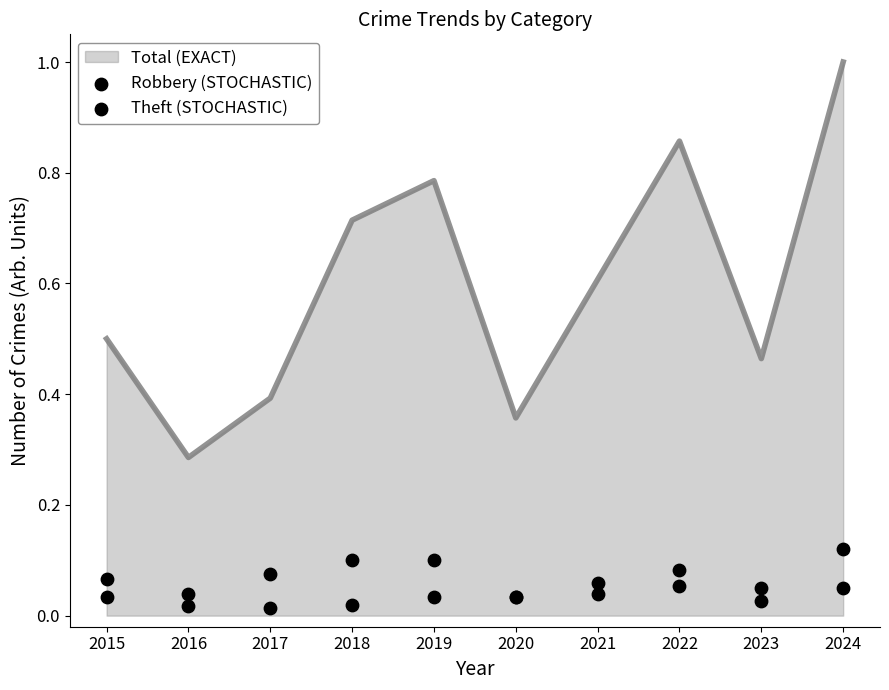

At which label does Total (EXACT) reach its minimum?

2016